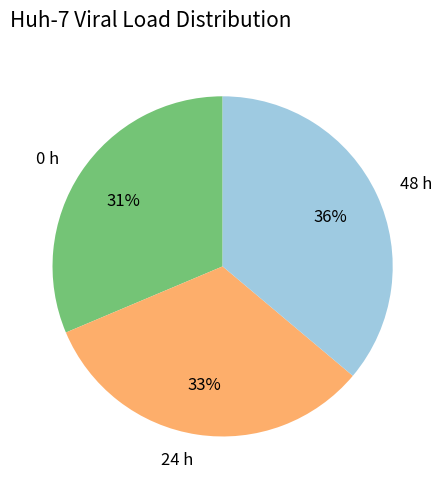

To the nearest percent, what percentage of the pie is 0 h?

31%